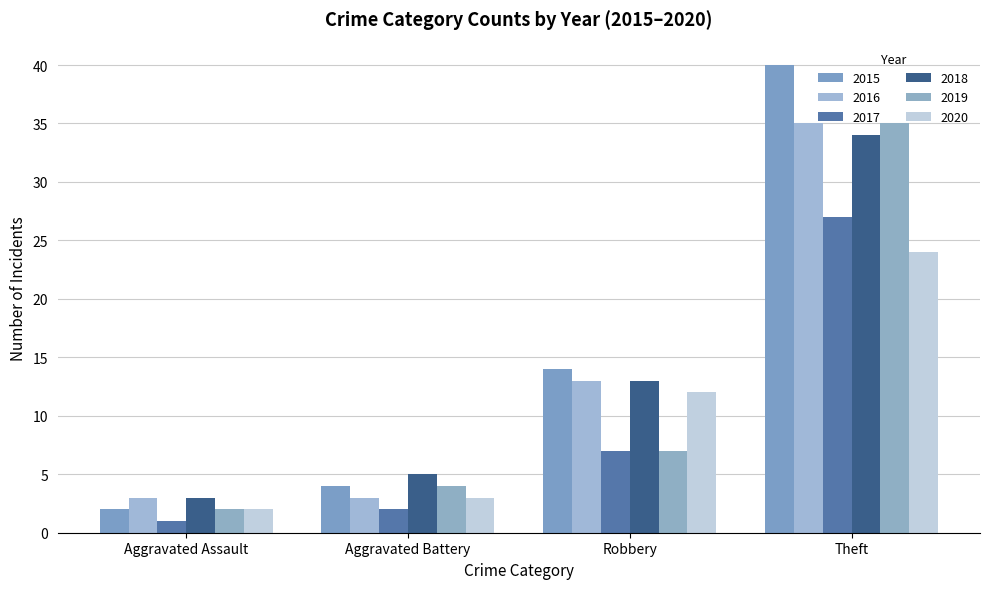

At which label does 2018 reach its peak?

Theft